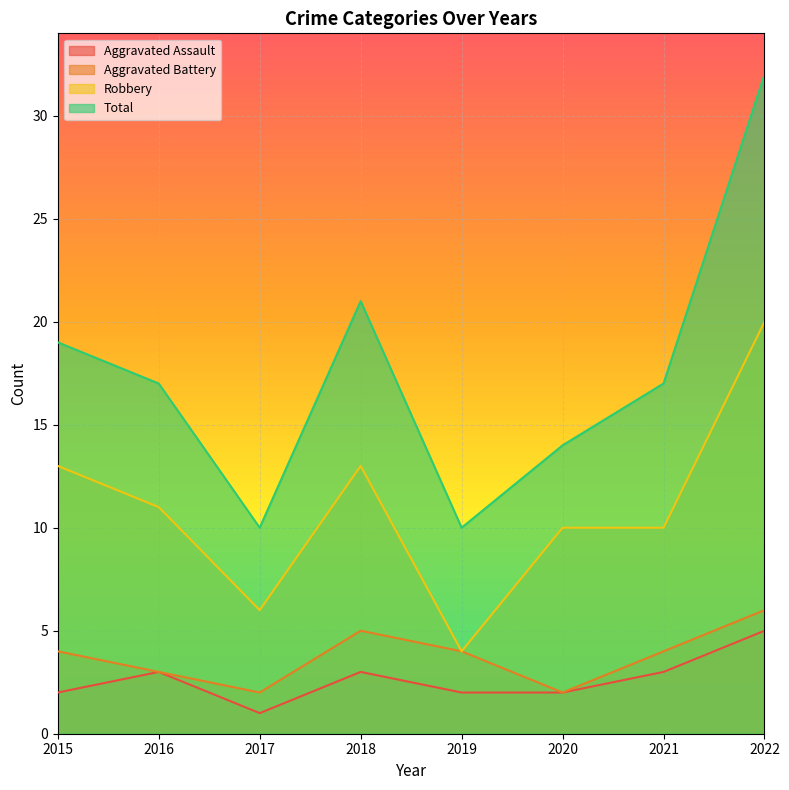

Rank the categories by Aggravated Assault value from highest to lowest.

2022, 2016, 2018, 2021, 2015, 2019, 2020, 2017